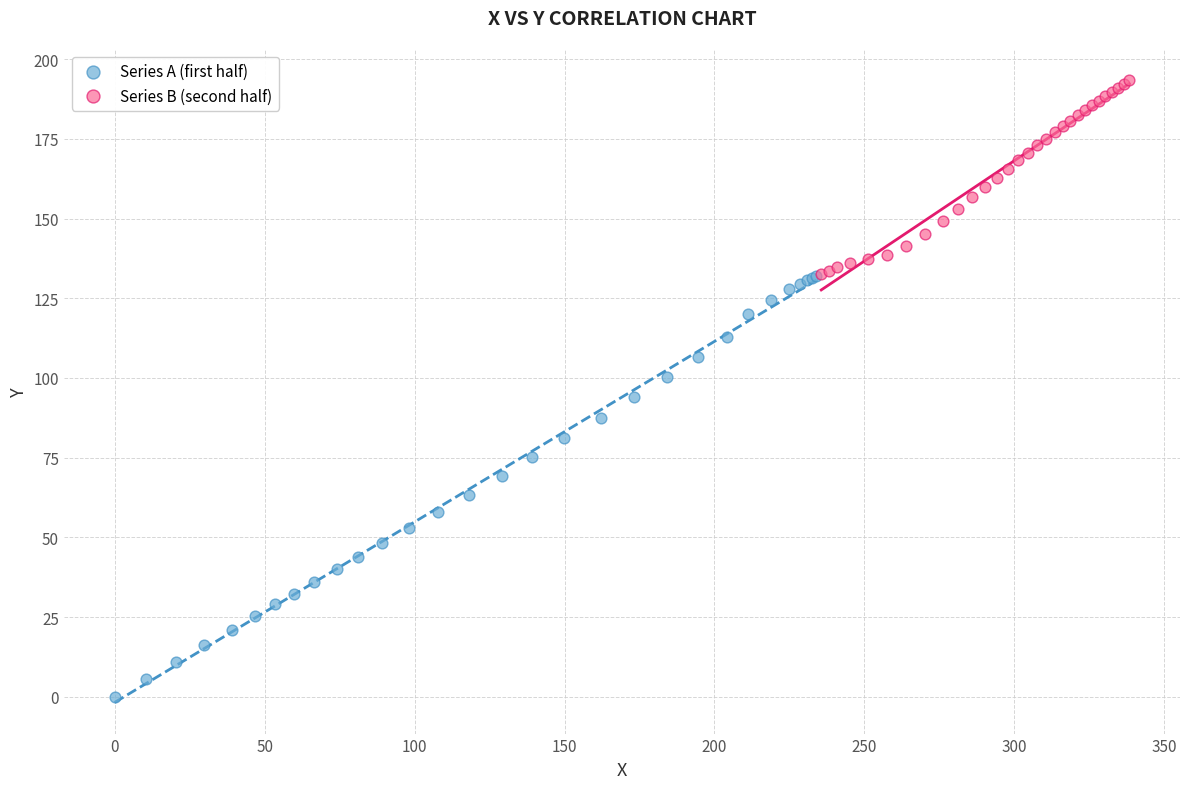

Which series contains the highest Y value?

Series B (second half)